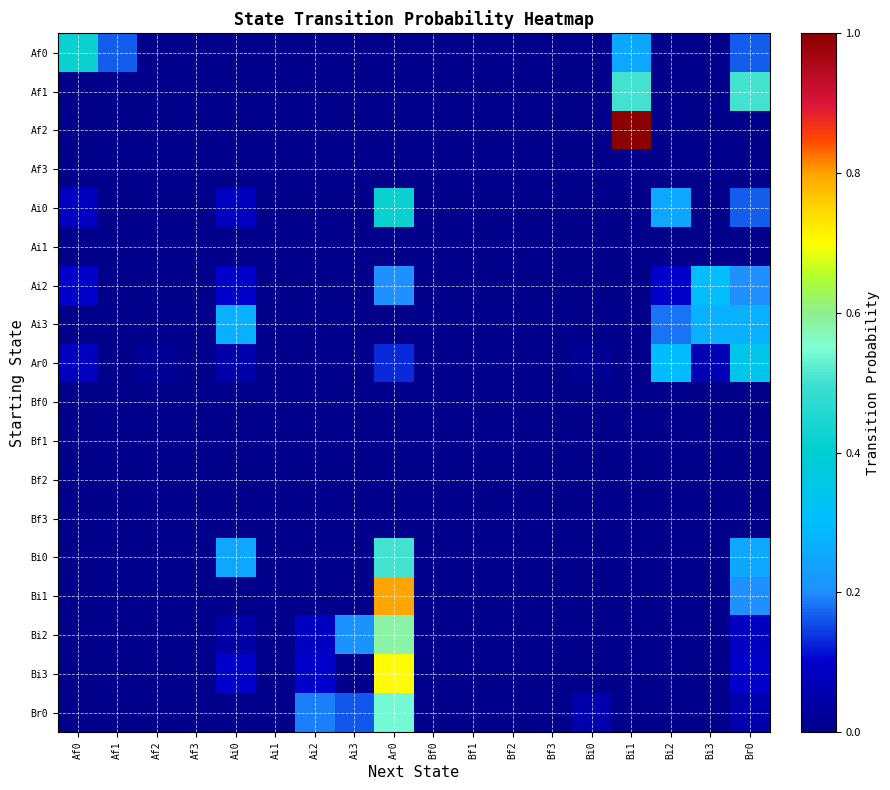

Reading left to right, transcribe all the data shown in this chart.

Af0: Af0=0.4	Af1=0.2	Af2=0.0	Af3=0.0	Ai0=0.0	Ai1=0.0	Ai2=0.0	Ai3=0.0	Ar0=0.0	Bf0=0.0	Bf1=0.0	Bf2=0.0	Bf3=0.0	Bi0=0.0	Bi1=0.2	Bi2=0.0	Bi3=0.0	Br0=0.2
Af1: Af0=0.0	Af1=0.0	Af2=0.0	Af3=0.0	Ai0=0.0	Ai1=0.0	Ai2=0.0	Ai3=0.0	Ar0=0.0	Bf0=0.0	Bf1=0.0	Bf2=0.0	Bf3=0.0	Bi0=0.0	Bi1=0.5	Bi2=0.0	Bi3=0.0	Br0=0.5
Af2: Af0=0.0	Af1=0.0	Af2=0.0	Af3=0.0	Ai0=0.0	Ai1=0.0	Ai2=0.0	Ai3=0.0	Ar0=0.0	Bf0=0.0	Bf1=0.0	Bf2=0.0	Bf3=0.0	Bi0=0.0	Bi1=1.0	Bi2=0.0	Bi3=0.0	Br0=0.0
Af3: Af0=0.0	Af1=0.0	Af2=0.0	Af3=0.0	Ai0=0.0	Ai1=0.0	Ai2=0.0	Ai3=0.0	Ar0=0.0	Bf0=0.0	Bf1=0.0	Bf2=0.0	Bf3=0.0	Bi0=0.0	Bi1=0.0	Bi2=0.0	Bi3=0.0	Br0=0.0
Ai0: Af0=0.1	Af1=0.0	Af2=0.0	Af3=0.0	Ai0=0.1	Ai1=0.0	Ai2=0.0	Ai3=0.0	Ar0=0.4	Bf0=0.0	Bf1=0.0	Bf2=0.0	Bf3=0.0	Bi0=0.0	Bi1=0.0	Bi2=0.2	Bi3=0.0	Br0=0.2
Ai1: Af0=0.0	Af1=0.0	Af2=0.0	Af3=0.0	Ai0=0.0	Ai1=0.0	Ai2=0.0	Ai3=0.0	Ar0=0.0	Bf0=0.0	Bf1=0.0	Bf2=0.0	Bf3=0.0	Bi0=0.0	Bi1=0.0	Bi2=0.0	Bi3=0.0	Br0=0.0
Ai2: Af0=0.1	Af1=0.0	Af2=0.0	Af3=0.0	Ai0=0.1	Ai1=0.0	Ai2=0.0	Ai3=0.0	Ar0=0.2	Bf0=0.0	Bf1=0.0	Bf2=0.0	Bf3=0.0	Bi0=0.0	Bi1=0.0	Bi2=0.1	Bi3=0.3	Br0=0.2
Ai3: Af0=0.0	Af1=0.0	Af2=0.0	Af3=0.0	Ai0=0.3	Ai1=0.0	Ai2=0.0	Ai3=0.0	Ar0=0.0	Bf0=0.0	Bf1=0.0	Bf2=0.0	Bf3=0.0	Bi0=0.0	Bi1=0.0	Bi2=0.2	Bi3=0.3	Br0=0.3
Ar0: Af0=0.1	Af1=0.0	Af2=0.0	Af3=0.0	Ai0=0.0	Ai1=0.0	Ai2=0.0	Ai3=0.0	Ar0=0.1	Bf0=0.0	Bf1=0.0	Bf2=0.0	Bf3=0.0	Bi0=0.0	Bi1=0.0	Bi2=0.3	Bi3=0.1	Br0=0.3
Bf0: Af0=0.0	Af1=0.0	Af2=0.0	Af3=0.0	Ai0=0.0	Ai1=0.0	Ai2=0.0	Ai3=0.0	Ar0=0.0	Bf0=0.0	Bf1=0.0	Bf2=0.0	Bf3=0.0	Bi0=0.0	Bi1=0.0	Bi2=0.0	Bi3=0.0	Br0=0.0
Bf1: Af0=0.0	Af1=0.0	Af2=0.0	Af3=0.0	Ai0=0.0	Ai1=0.0	Ai2=0.0	Ai3=0.0	Ar0=0.0	Bf0=0.0	Bf1=0.0	Bf2=0.0	Bf3=0.0	Bi0=0.0	Bi1=0.0	Bi2=0.0	Bi3=0.0	Br0=0.0
Bf2: Af0=0.0	Af1=0.0	Af2=0.0	Af3=0.0	Ai0=0.0	Ai1=0.0	Ai2=0.0	Ai3=0.0	Ar0=0.0	Bf0=0.0	Bf1=0.0	Bf2=0.0	Bf3=0.0	Bi0=0.0	Bi1=0.0	Bi2=0.0	Bi3=0.0	Br0=0.0
Bf3: Af0=0.0	Af1=0.0	Af2=0.0	Af3=0.0	Ai0=0.0	Ai1=0.0	Ai2=0.0	Ai3=0.0	Ar0=0.0	Bf0=0.0	Bf1=0.0	Bf2=0.0	Bf3=0.0	Bi0=0.0	Bi1=0.0	Bi2=0.0	Bi3=0.0	Br0=0.0
Bi0: Af0=0.0	Af1=0.0	Af2=0.0	Af3=0.0	Ai0=0.2	Ai1=0.0	Ai2=0.0	Ai3=0.0	Ar0=0.5	Bf0=0.0	Bf1=0.0	Bf2=0.0	Bf3=0.0	Bi0=0.0	Bi1=0.0	Bi2=0.0	Bi3=0.0	Br0=0.2
Bi1: Af0=0.0	Af1=0.0	Af2=0.0	Af3=0.0	Ai0=0.0	Ai1=0.0	Ai2=0.0	Ai3=0.0	Ar0=0.8	Bf0=0.0	Bf1=0.0	Bf2=0.0	Bf3=0.0	Bi0=0.0	Bi1=0.0	Bi2=0.0	Bi3=0.0	Br0=0.2
Bi2: Af0=0.0	Af1=0.0	Af2=0.0	Af3=0.0	Ai0=0.0	Ai1=0.0	Ai2=0.1	Ai3=0.2	Ar0=0.6	Bf0=0.0	Bf1=0.0	Bf2=0.0	Bf3=0.0	Bi0=0.0	Bi1=0.0	Bi2=0.0	Bi3=0.0	Br0=0.1
Bi3: Af0=0.0	Af1=0.0	Af2=0.0	Af3=0.0	Ai0=0.1	Ai1=0.0	Ai2=0.1	Ai3=0.0	Ar0=0.7	Bf0=0.0	Bf1=0.0	Bf2=0.0	Bf3=0.0	Bi0=0.0	Bi1=0.0	Bi2=0.0	Bi3=0.0	Br0=0.1
Br0: Af0=0.0	Af1=0.0	Af2=0.0	Af3=0.0	Ai0=0.0	Ai1=0.0	Ai2=0.2	Ai3=0.2	Ar0=0.5	Bf0=0.0	Bf1=0.0	Bf2=0.0	Bf3=0.0	Bi0=0.1	Bi1=0.0	Bi2=0.0	Bi3=0.0	Br0=0.1